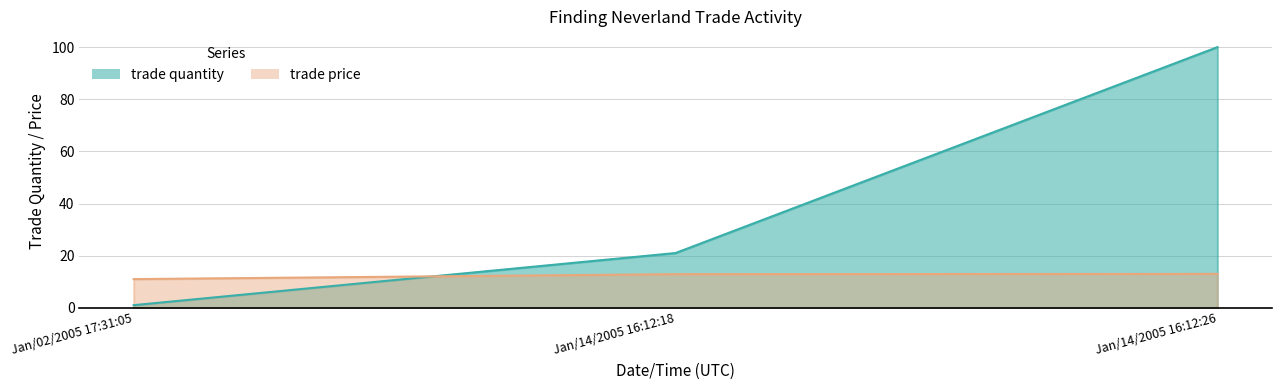

Is the value of trade price at Jan/14/2005 16:12:18 greater than the value of trade quantity at Jan/14/2005 16:12:18?

No